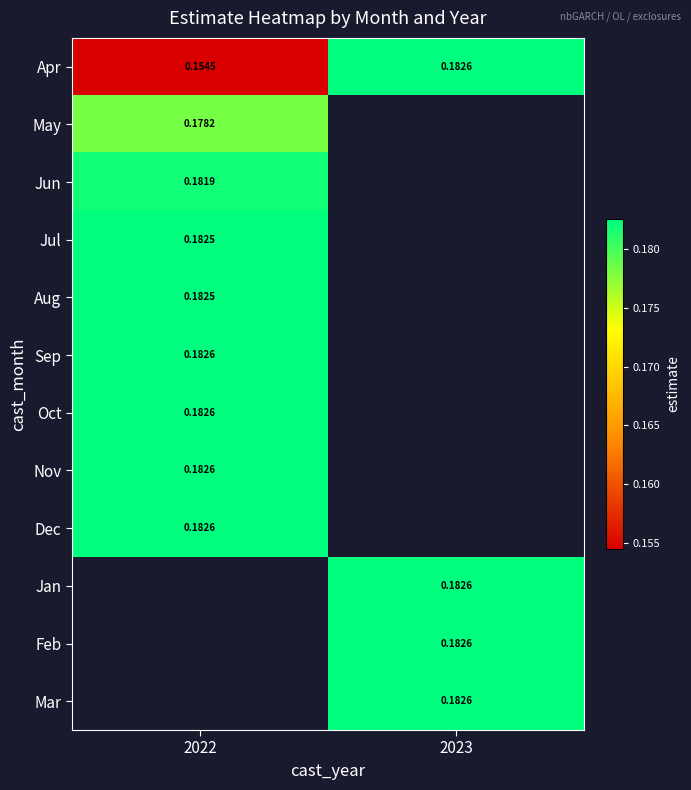

Is the value of Jun at 2022 greater than the value of Oct at 2022?

No